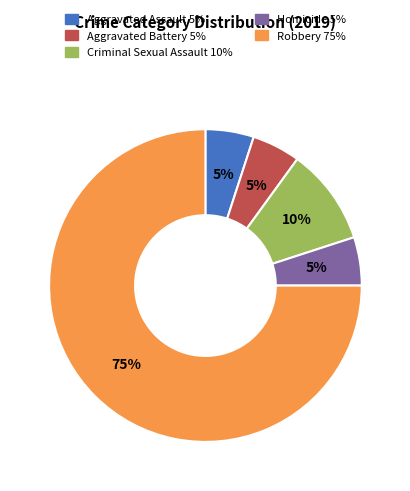

How many segments does this pie chart have?

5